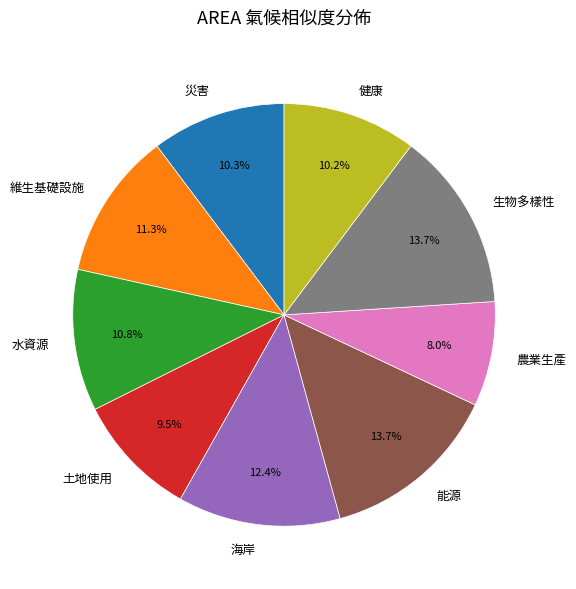

Count the number of slices in the pie.

9